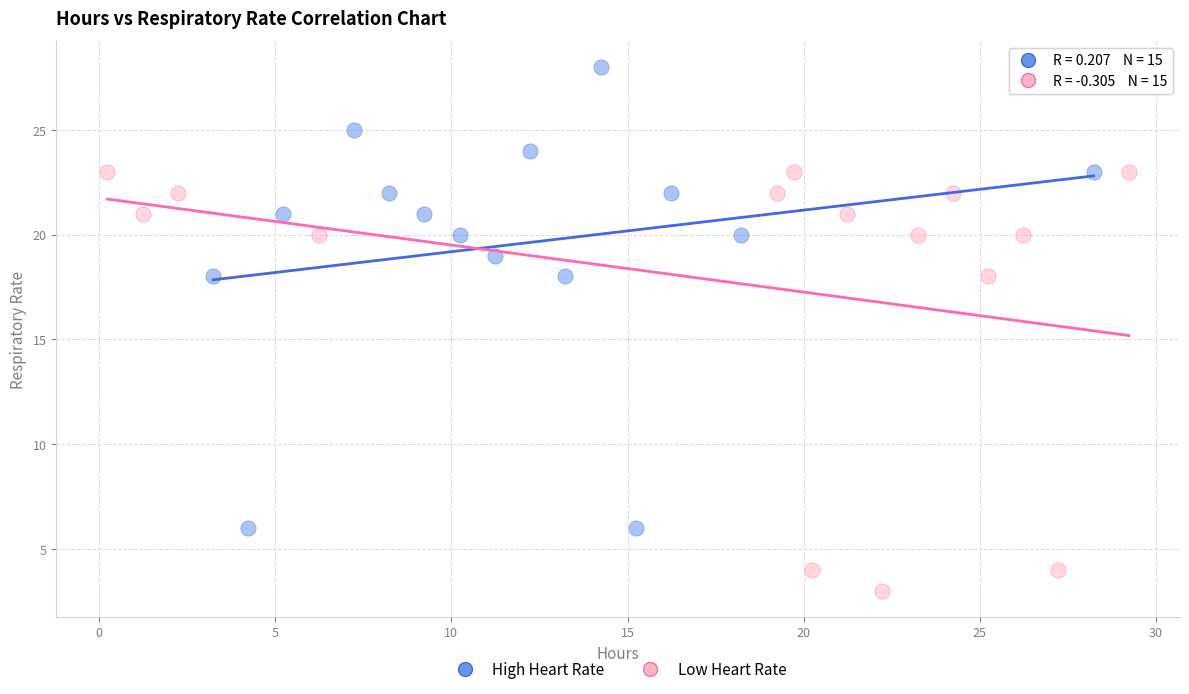

Which series contains the highest Y value?

High Heart Rate